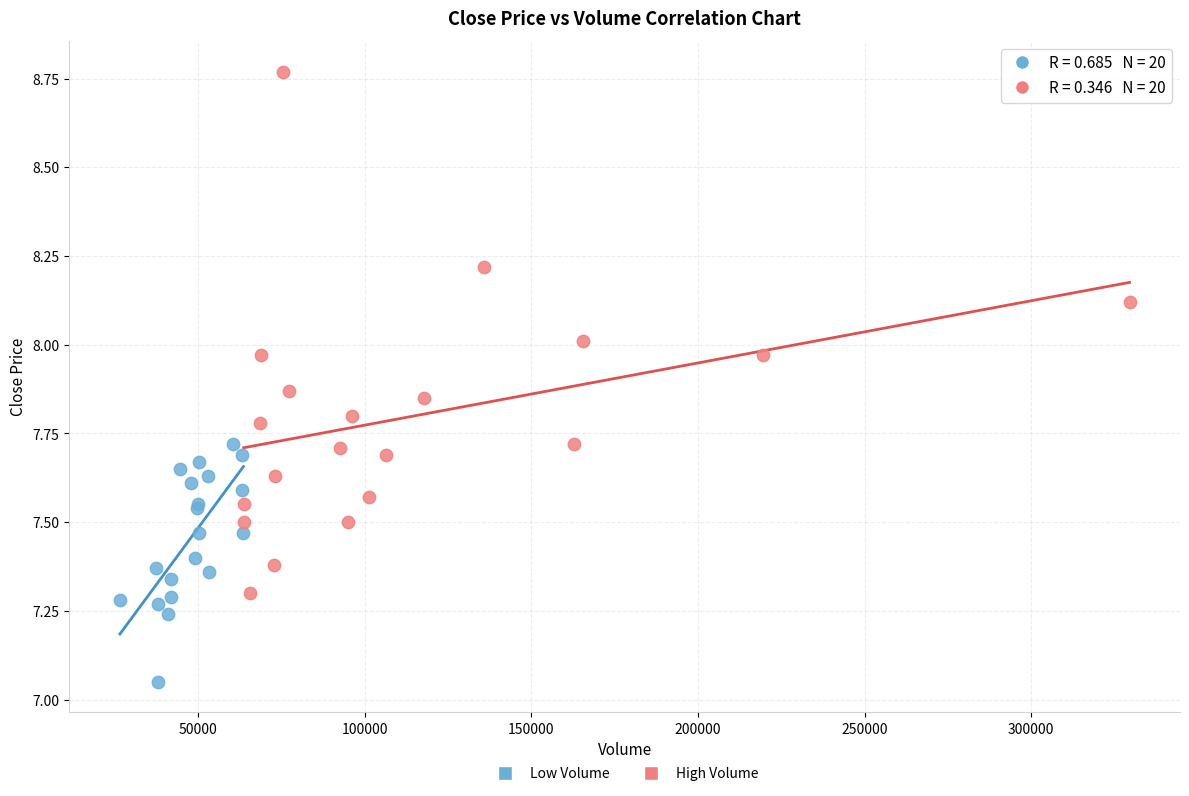

What are all the series names shown in the legend?

Low Volume, High Volume